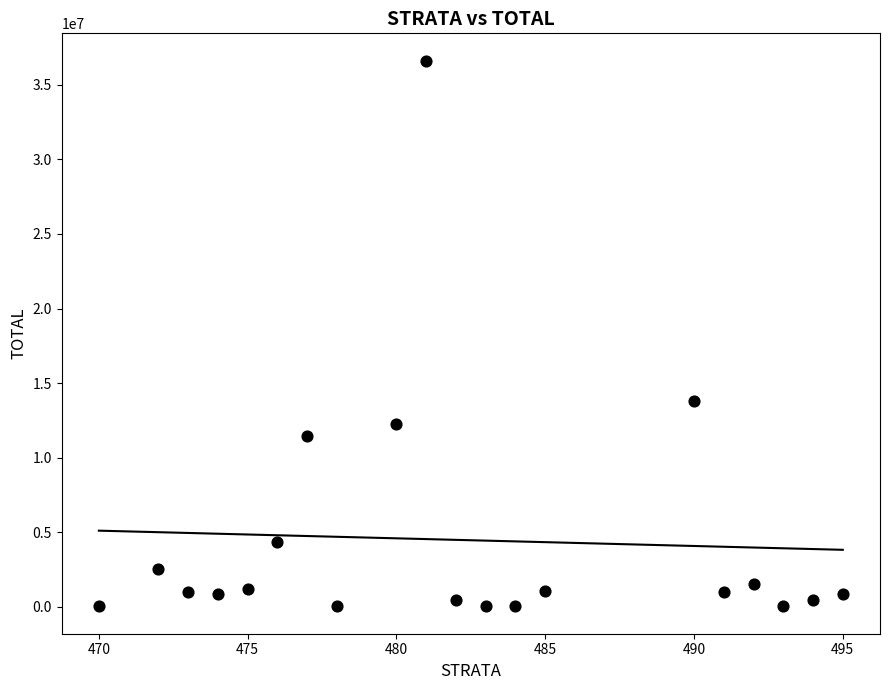

What Y value in the scatter plot is closest to 18326011?

13770095.9